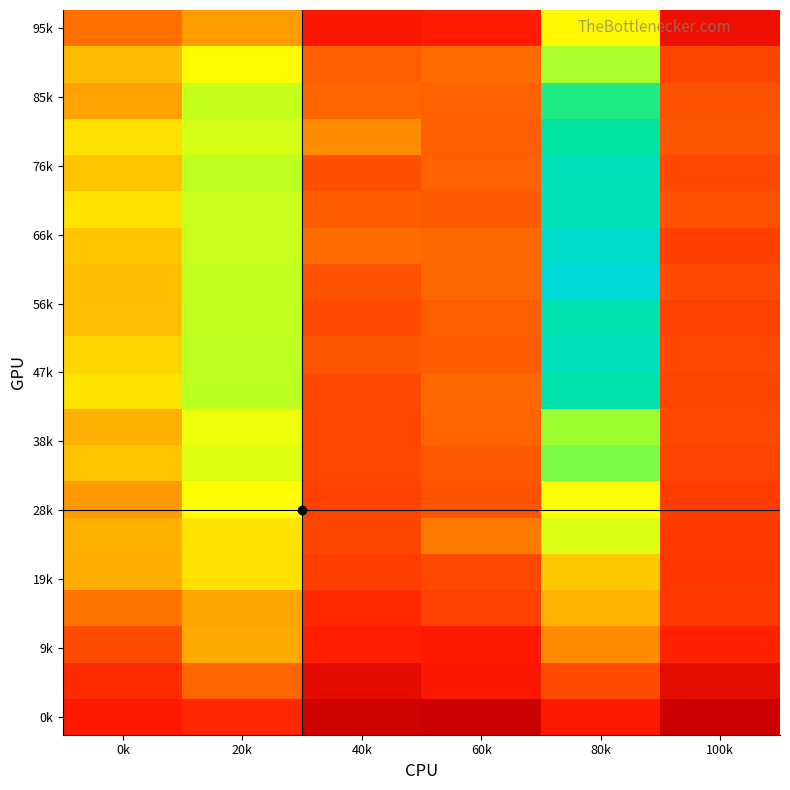

Which label corresponds to the largest value in the chart?

80k